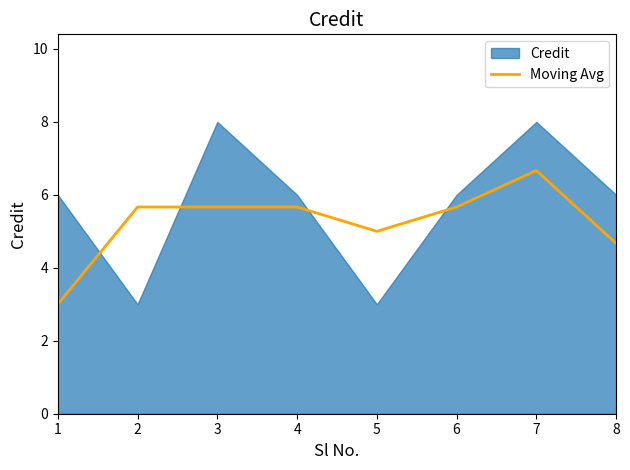

At which label is Moving Avg closest to 4?

8